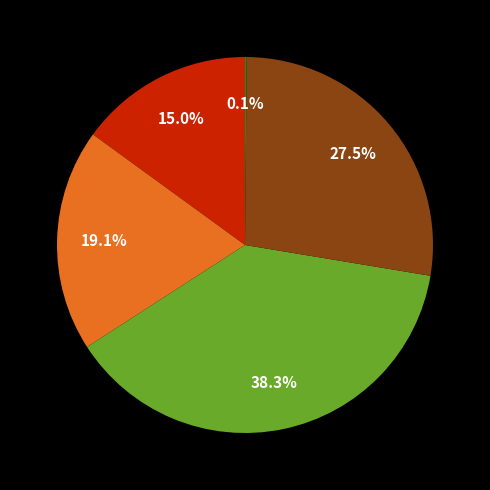

Is there any slice that represents more than half of the pie?

No